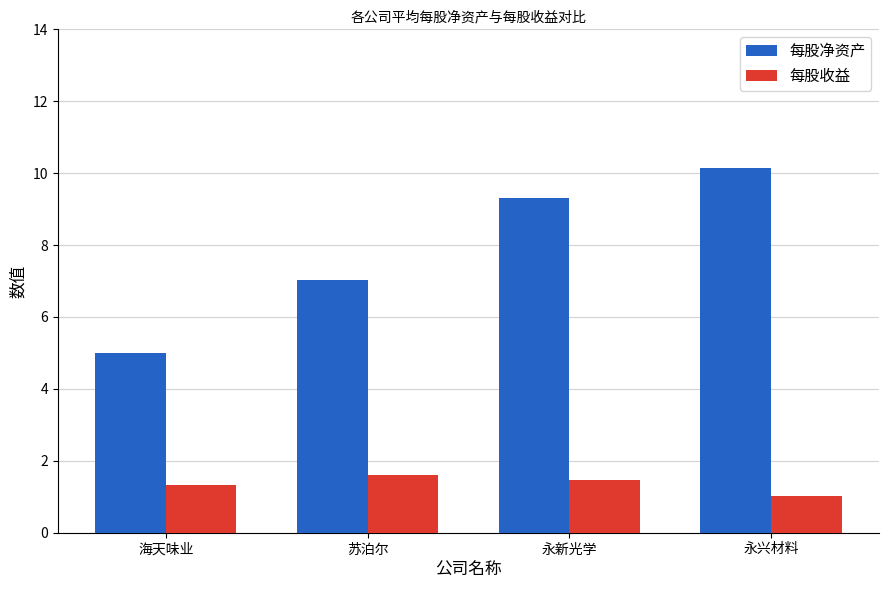

Rank the series at 苏泊尔 from highest to lowest value.

每股净资产, 每股收益